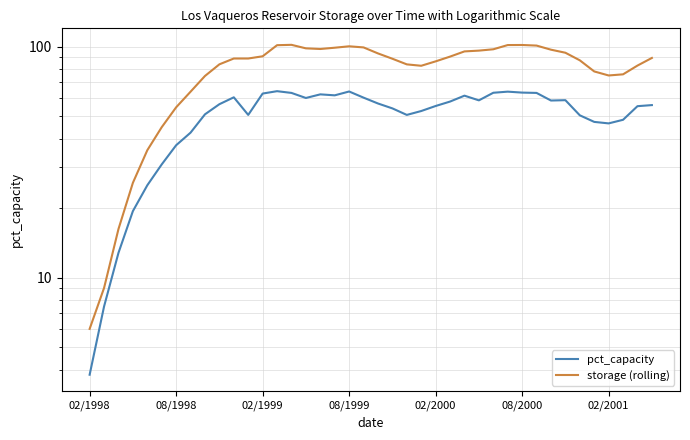

What is the total value across all series at 14?

164.7